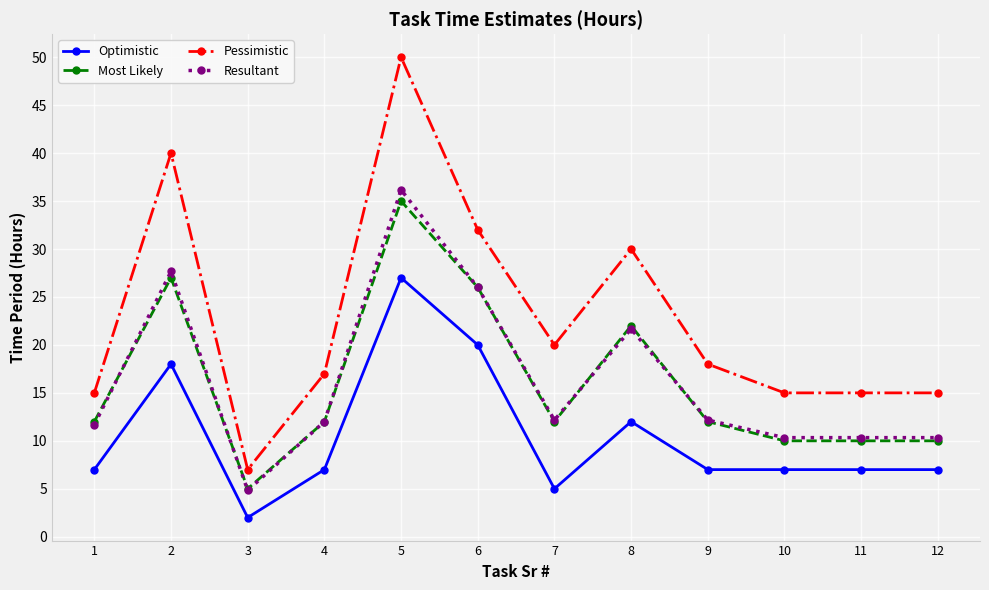

How many data points does each series have?

12